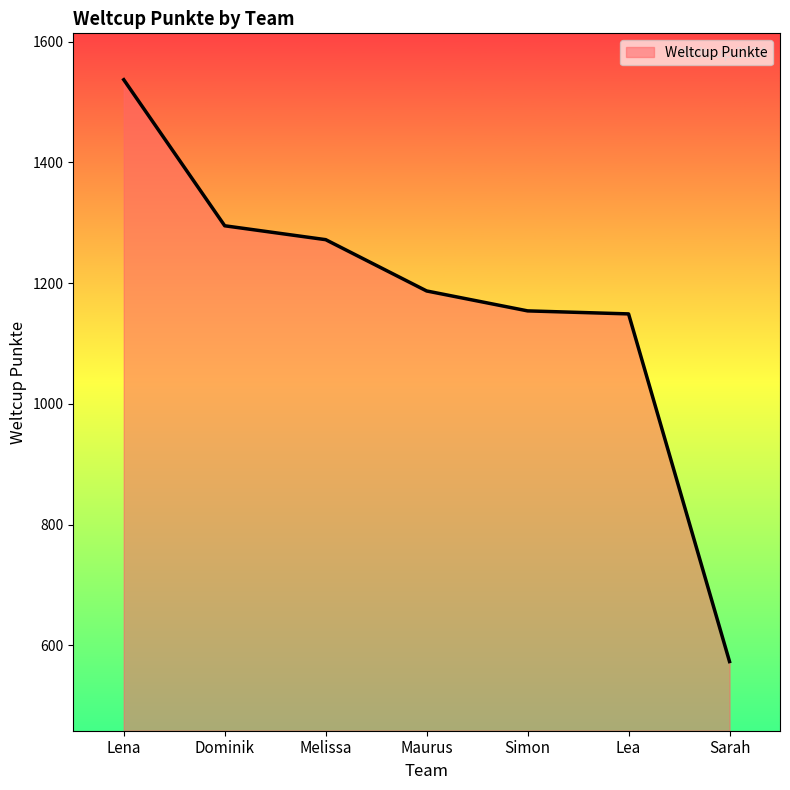

Between Sarah and Lea, which is larger?

Lea